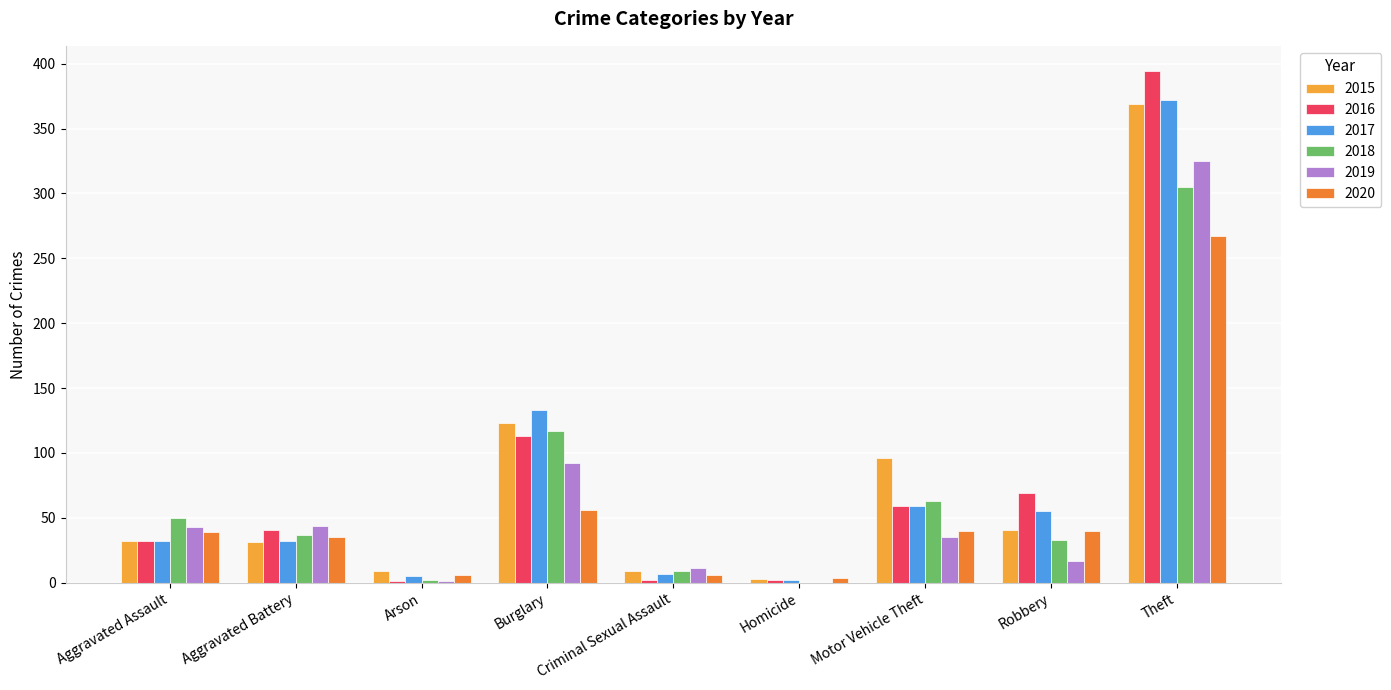

Is it true that 2017 equals 32 at Aggravated Battery?

True